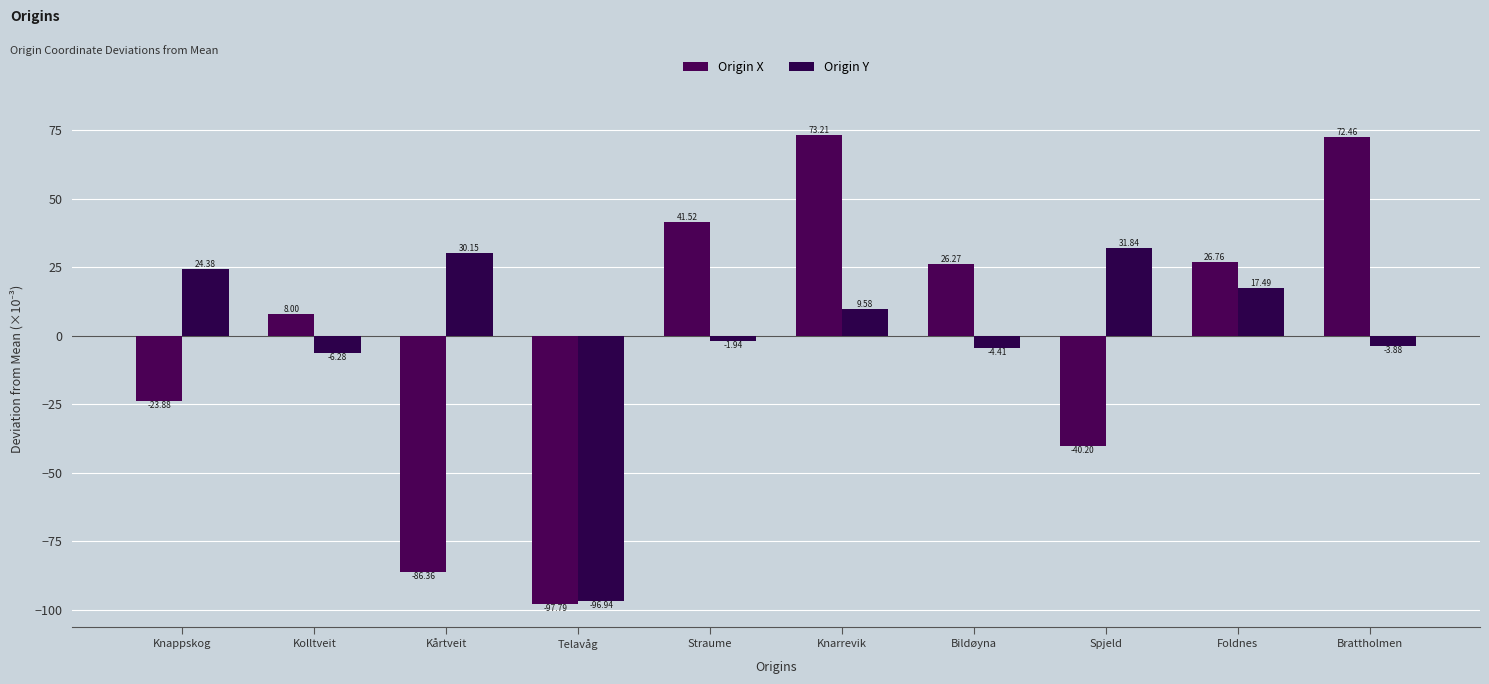

The value of Origin Y at Knarrevik is 9.6. True or false?

True